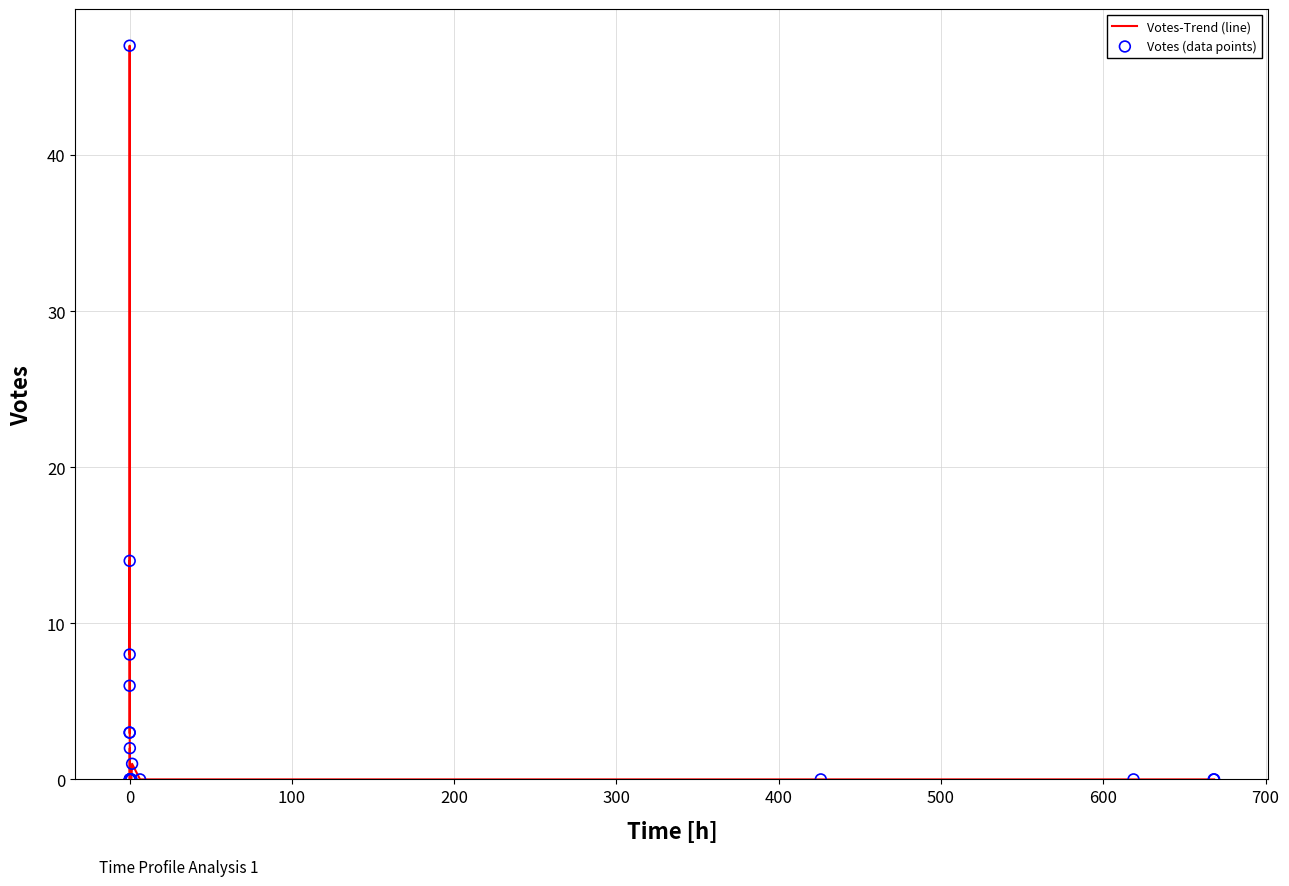

What is the difference between the maximum and minimum values?

47